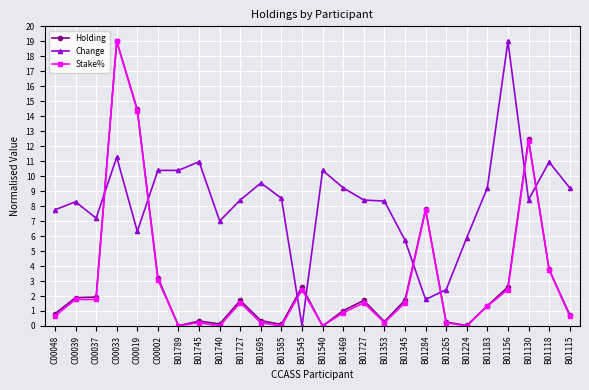

What is the difference between the maximum and minimum values in the Stake% series?

19.0